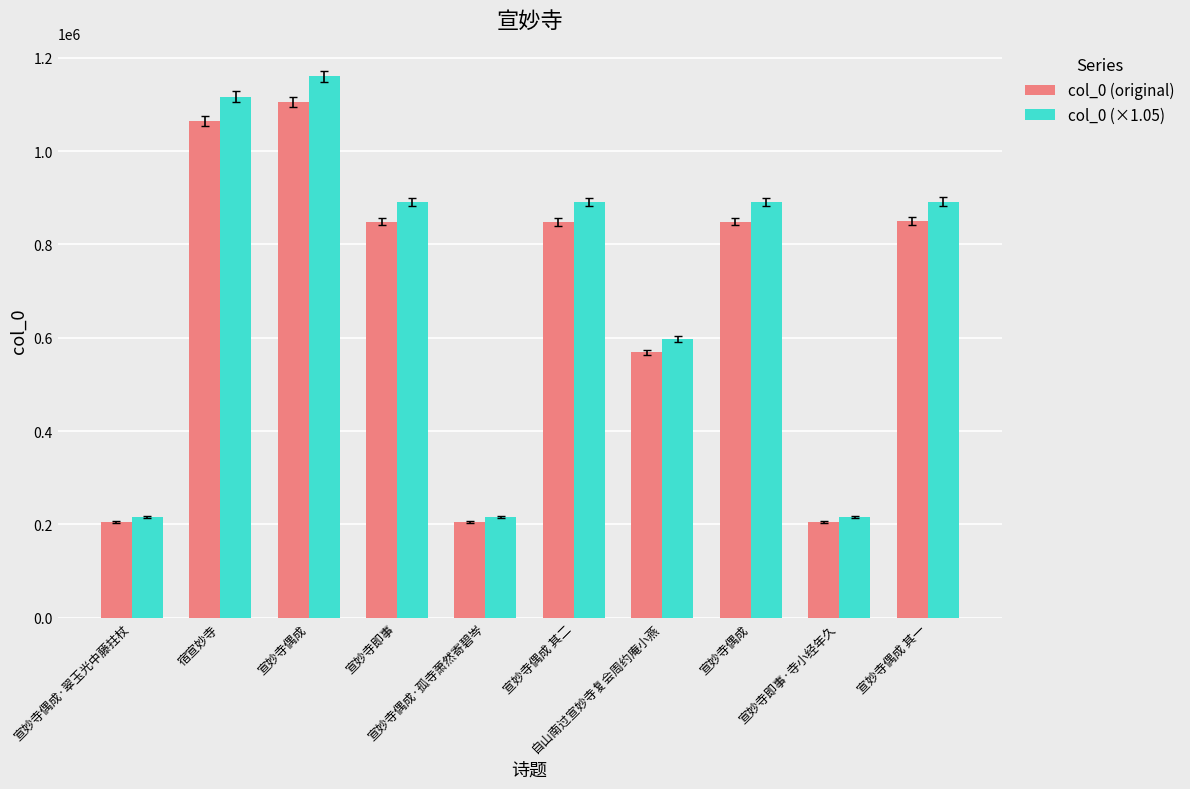

How many data points does each series have?

10